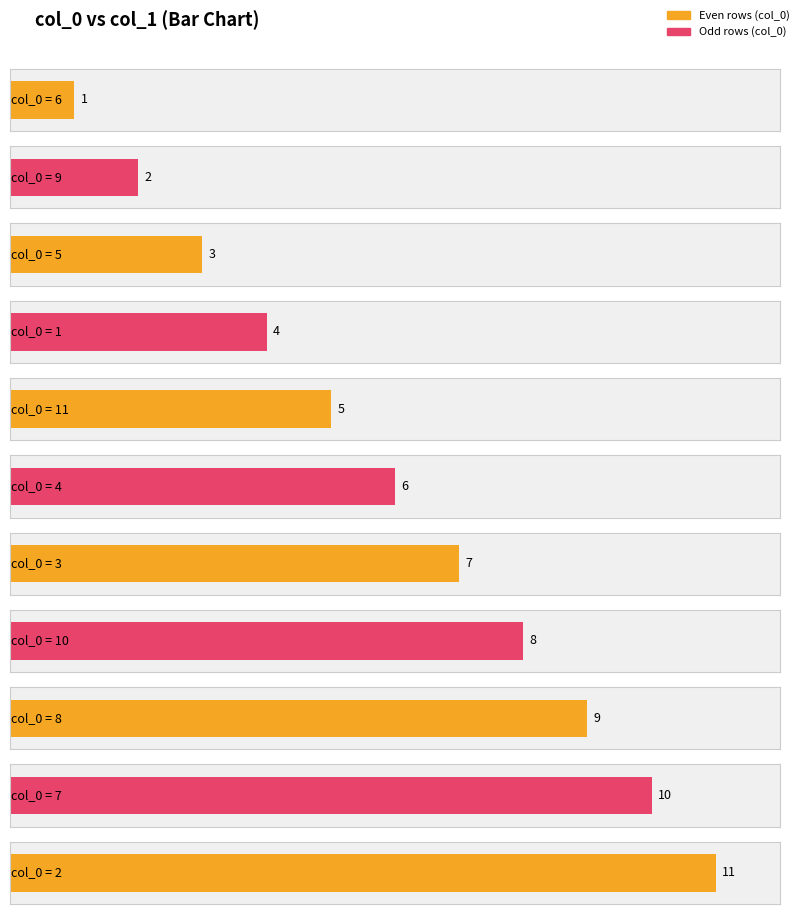

List the labels in order of value, smallest first.

6, 9, 5, 1, 11, 4, 3, 10, 8, 7, 2